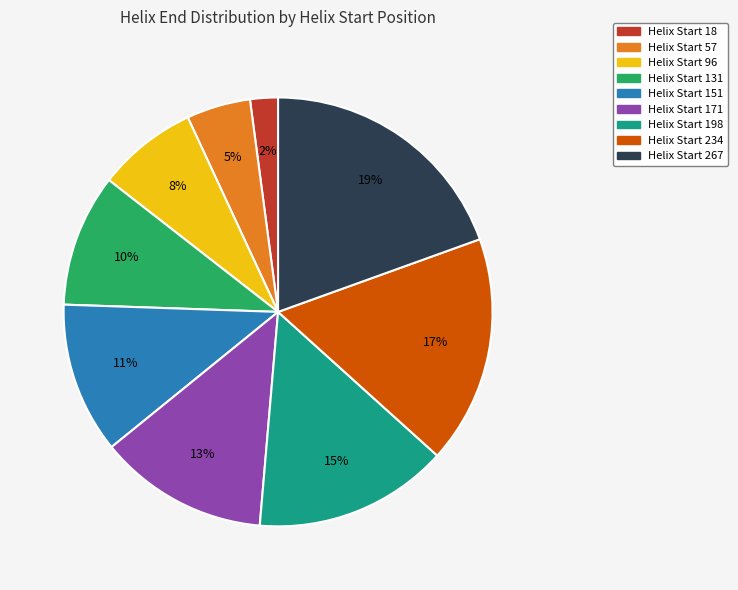

How many slices are in this pie chart?

9